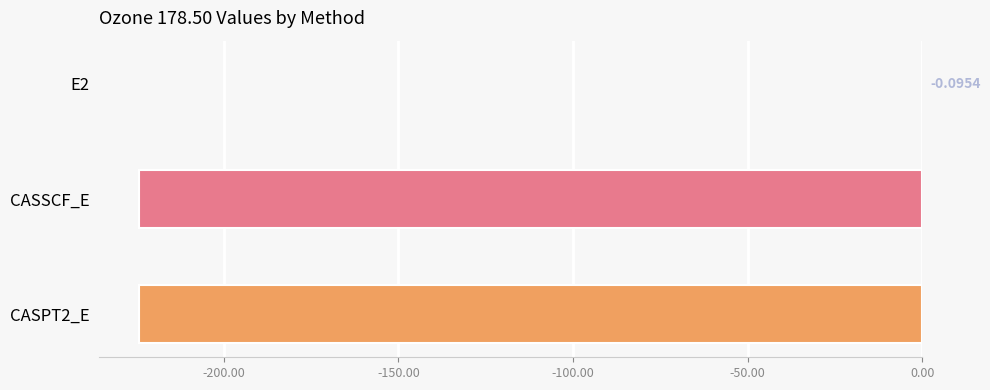

Which has a higher value, CASSCF_E or CASPT2_E?

CASSCF_E